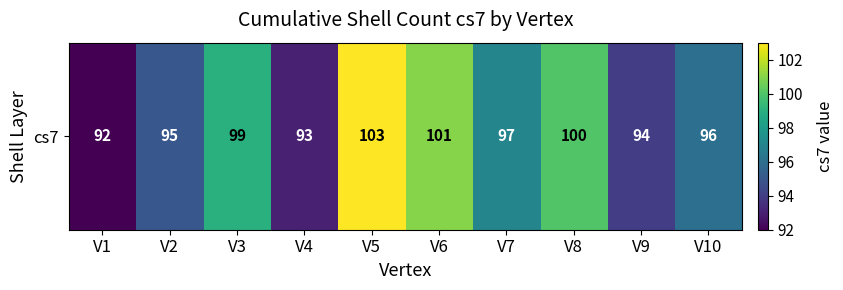

Is it true that the value at V4 is 93?

True